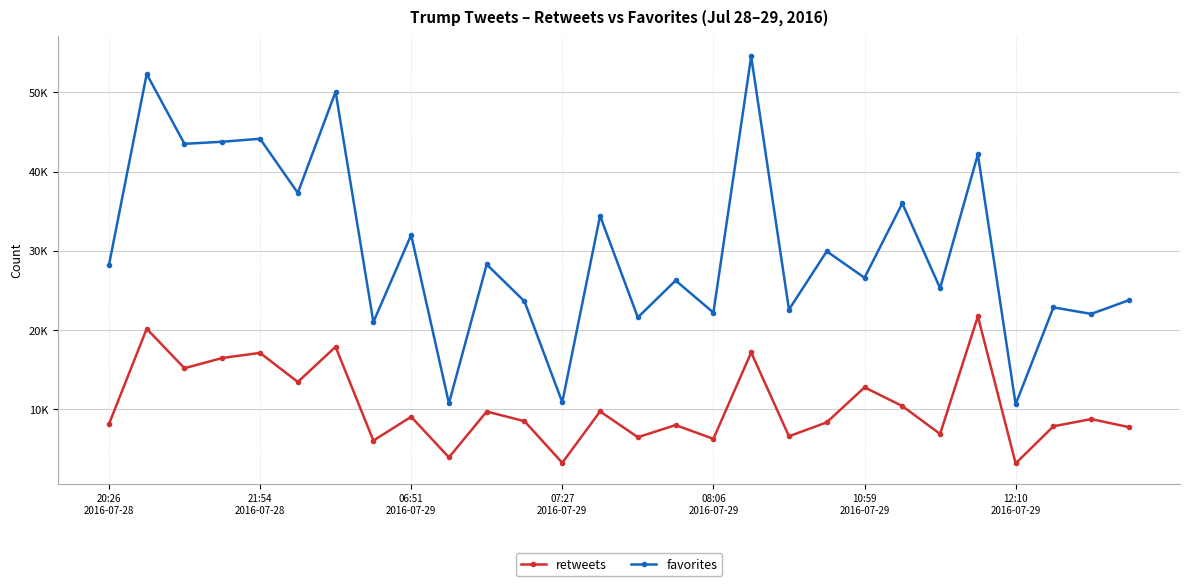

What are all the series names shown in the legend?

retweets, favorites